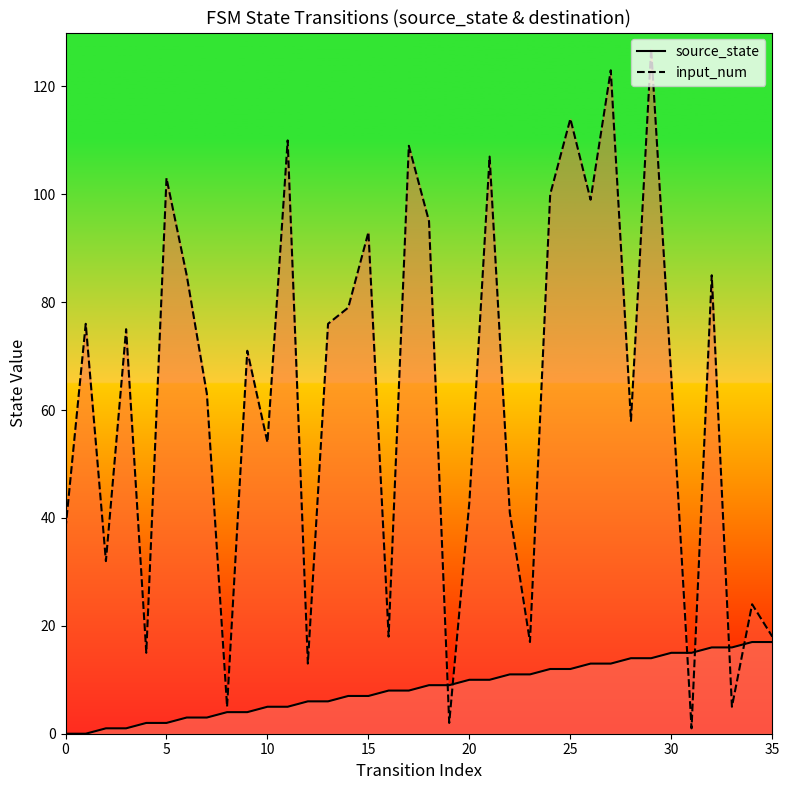

What value does the input_num series have at 34, to the nearest 10?

20